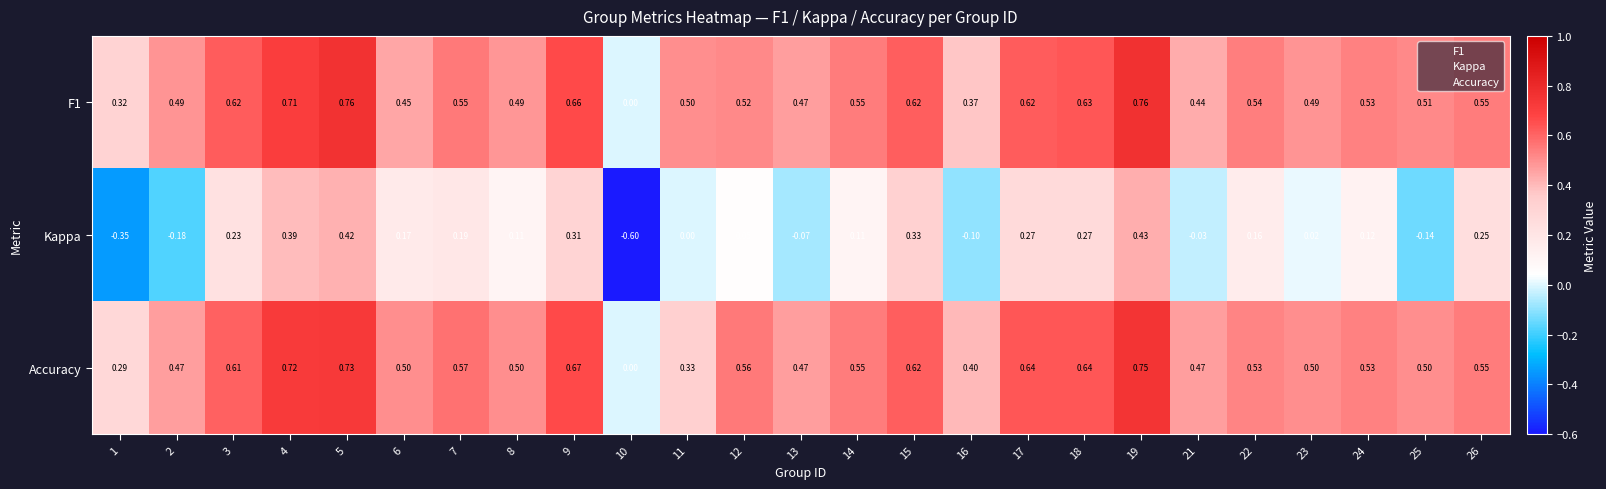

At which category is the sum across all series the highest?

19